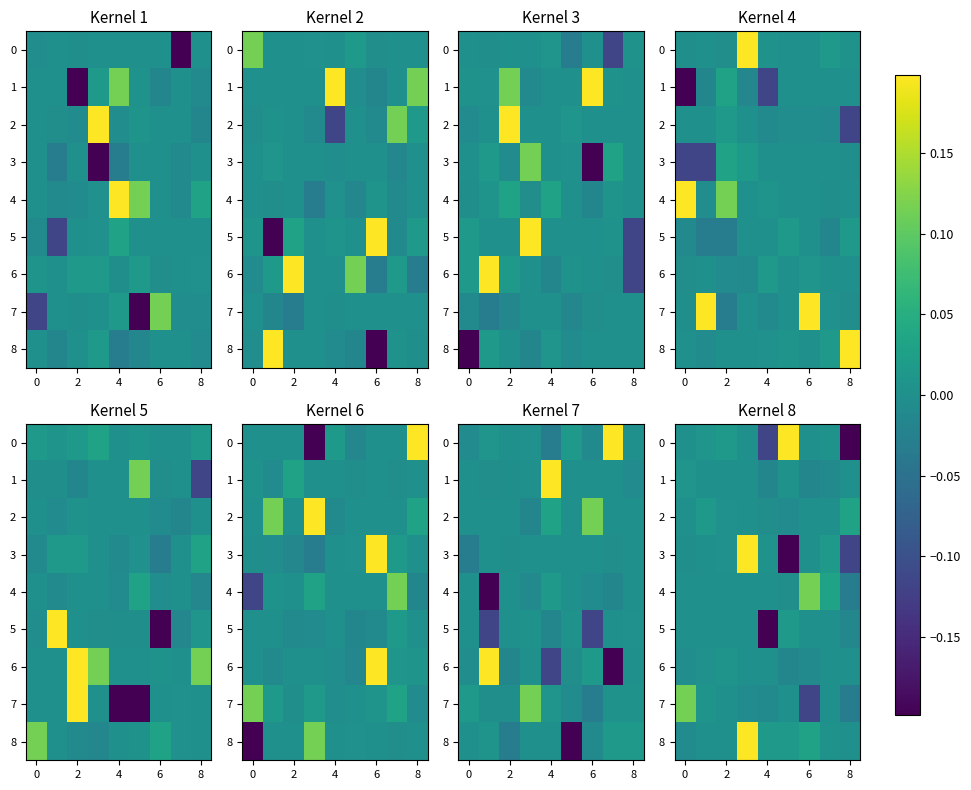

What is the difference between the second highest and minimum values in the 5 series?

0.2